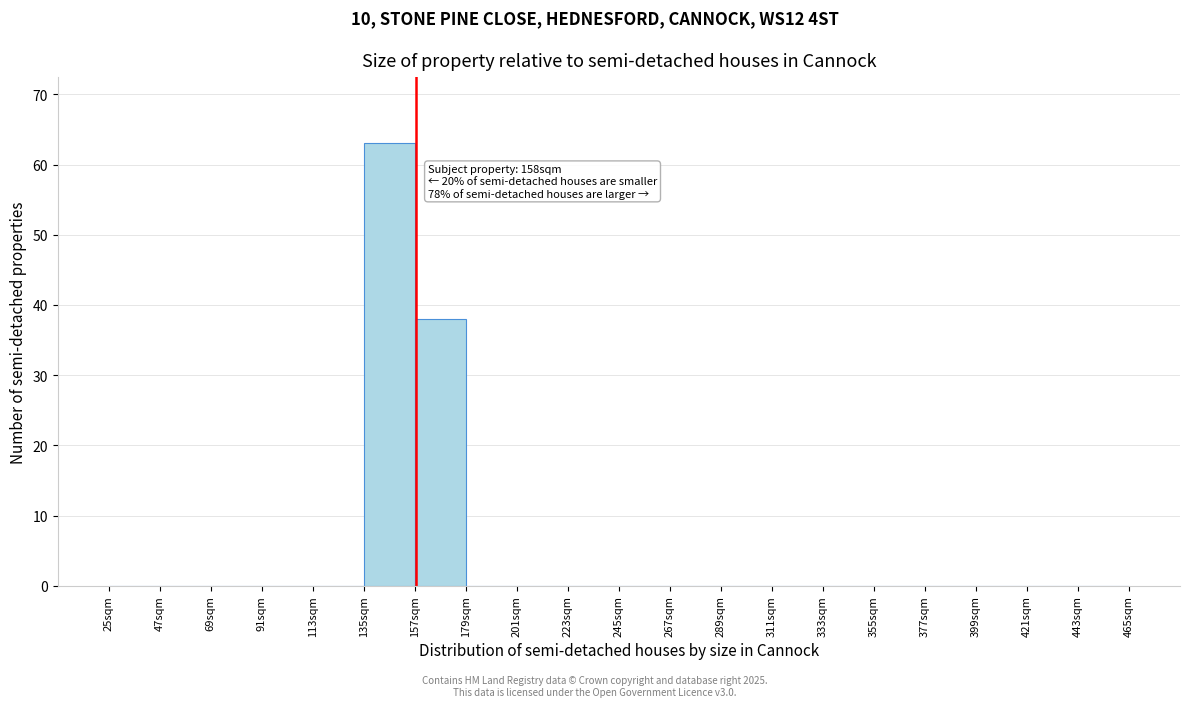

Over which range of the x-axis is the bar tallest?

135 to 157